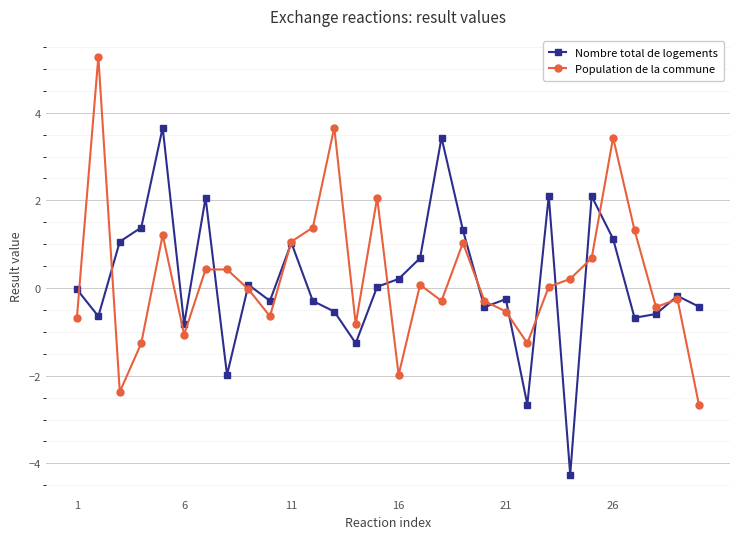

What is the maximum value shown in the chart?

5.3